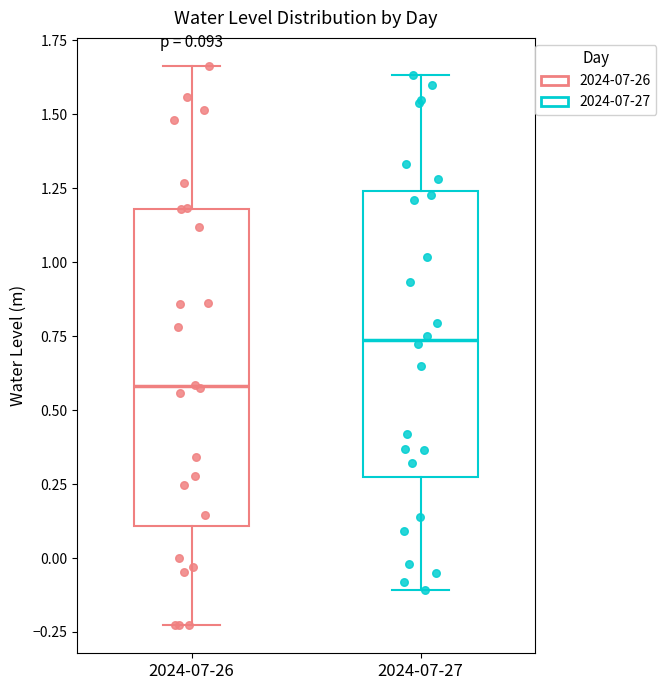

Comparing the boxes themselves (not the whiskers), which one is the tallest?

2024-07-26